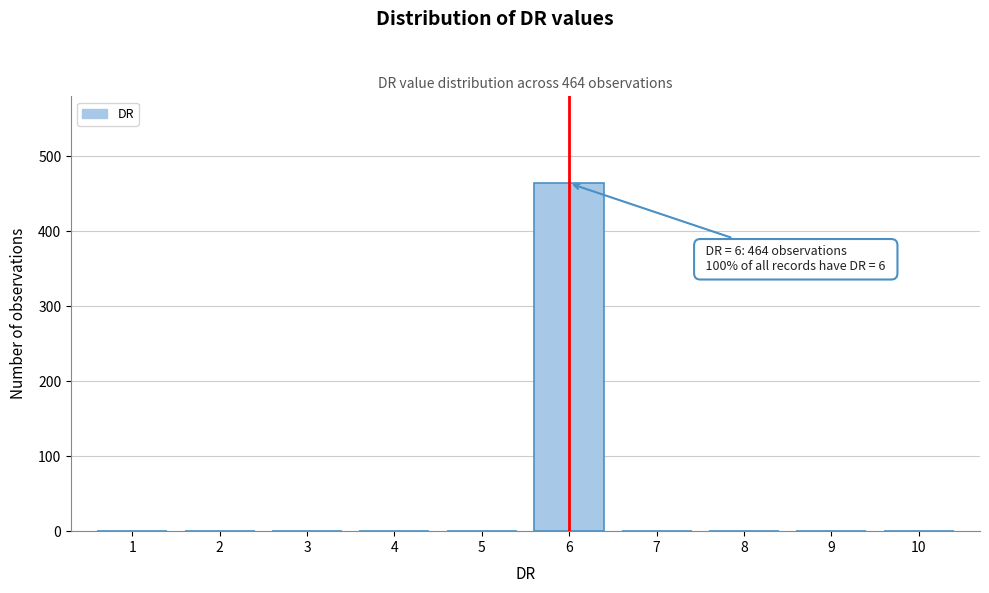

Reading left to right, transcribe all the data shown in this chart.

1=0	2=0	3=0	4=0	5=0	6=464	7=0	8=0	9=0	10=0